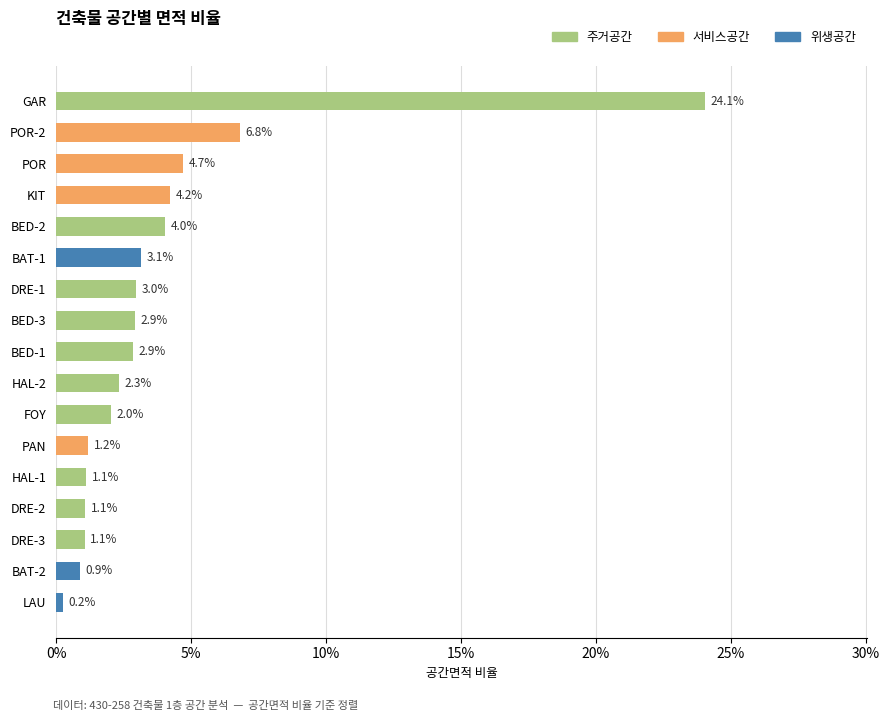

Are the bars grouped side by side (vs. stacked)?

No